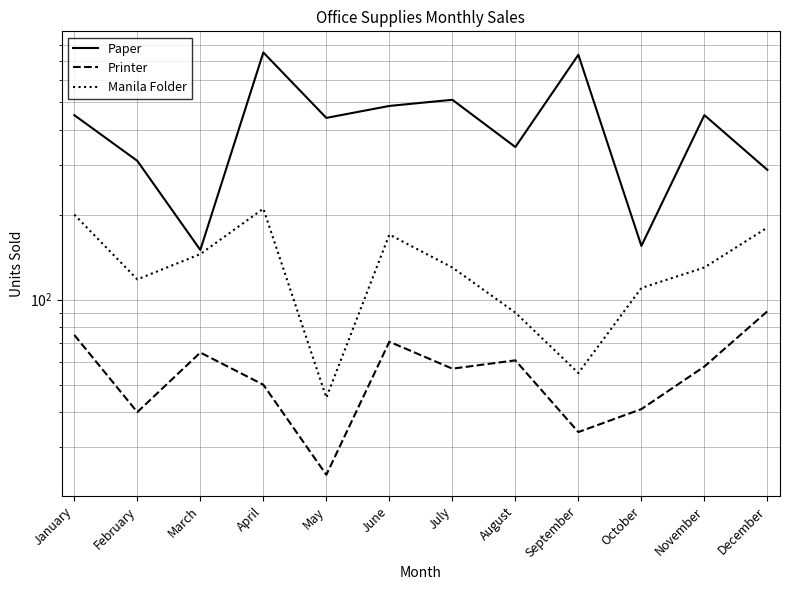

True or false: Manila Folder has a value of 200 at January.

True